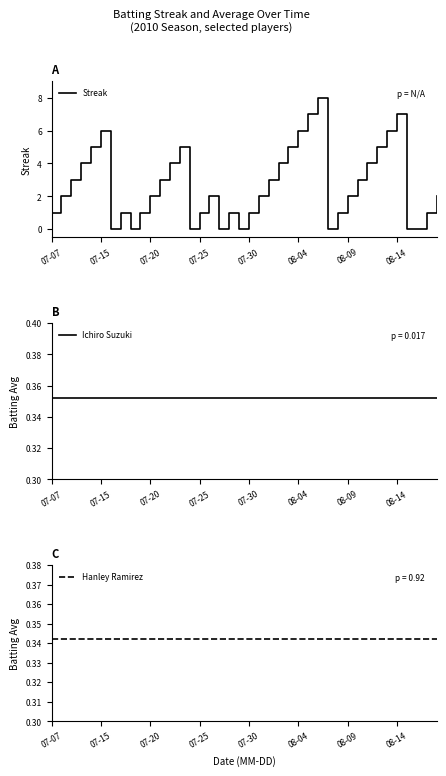

The value of Streak at 08-09 is 3.0. True or false?

False